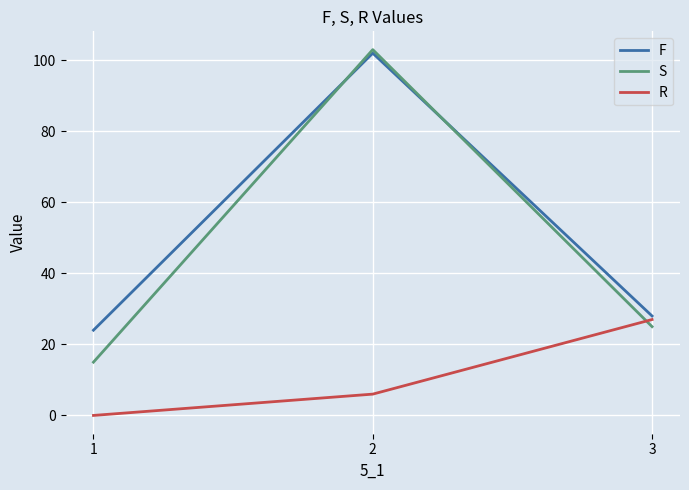

The S series shows 11 at 3. True or false?

False